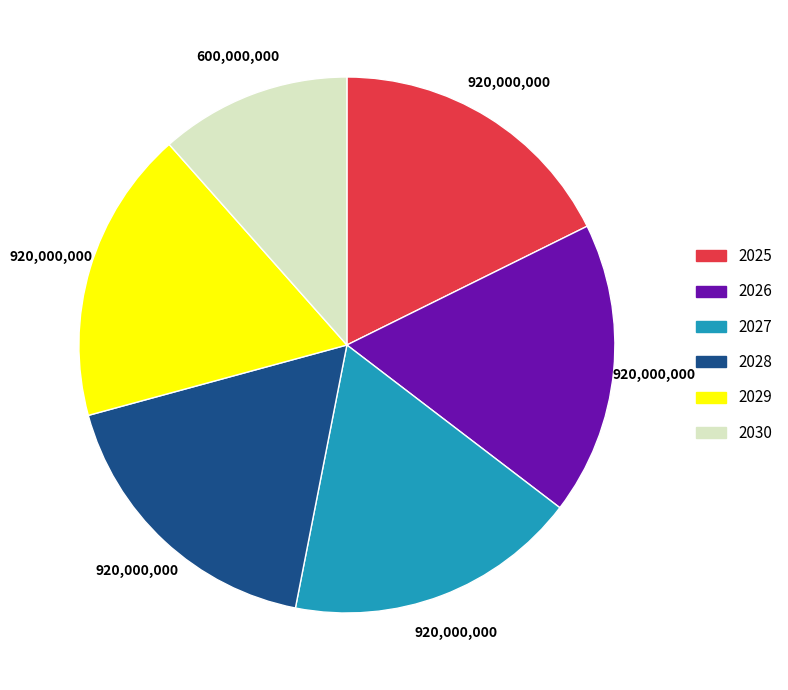

Is 2027 the majority of the pie?

No